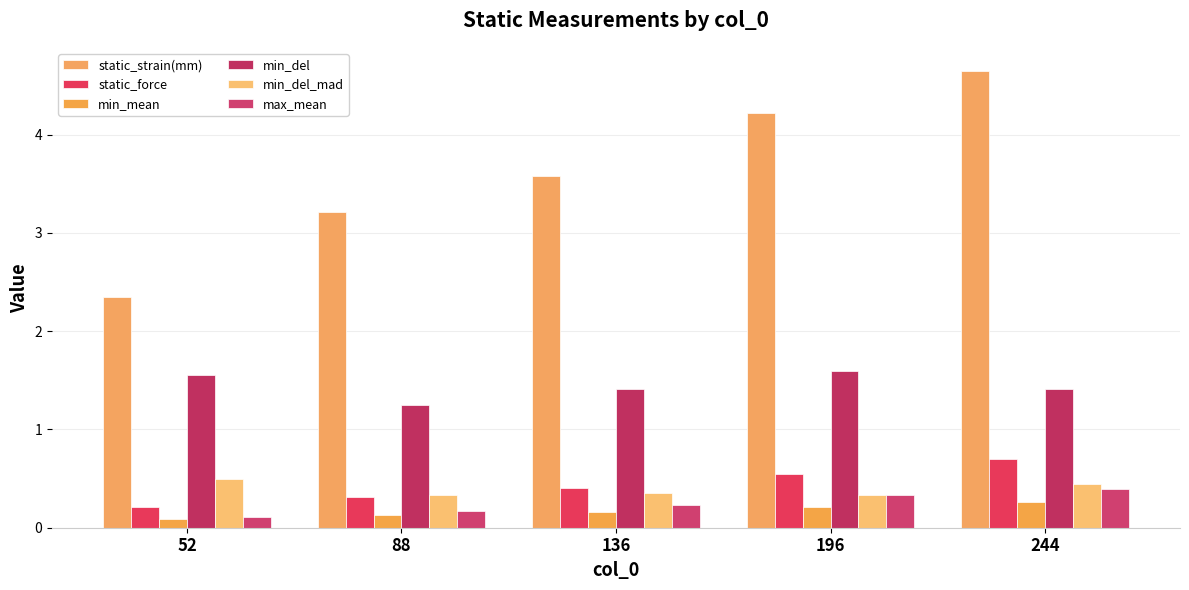

Which series has the largest total across all categories?

static_strain(mm)